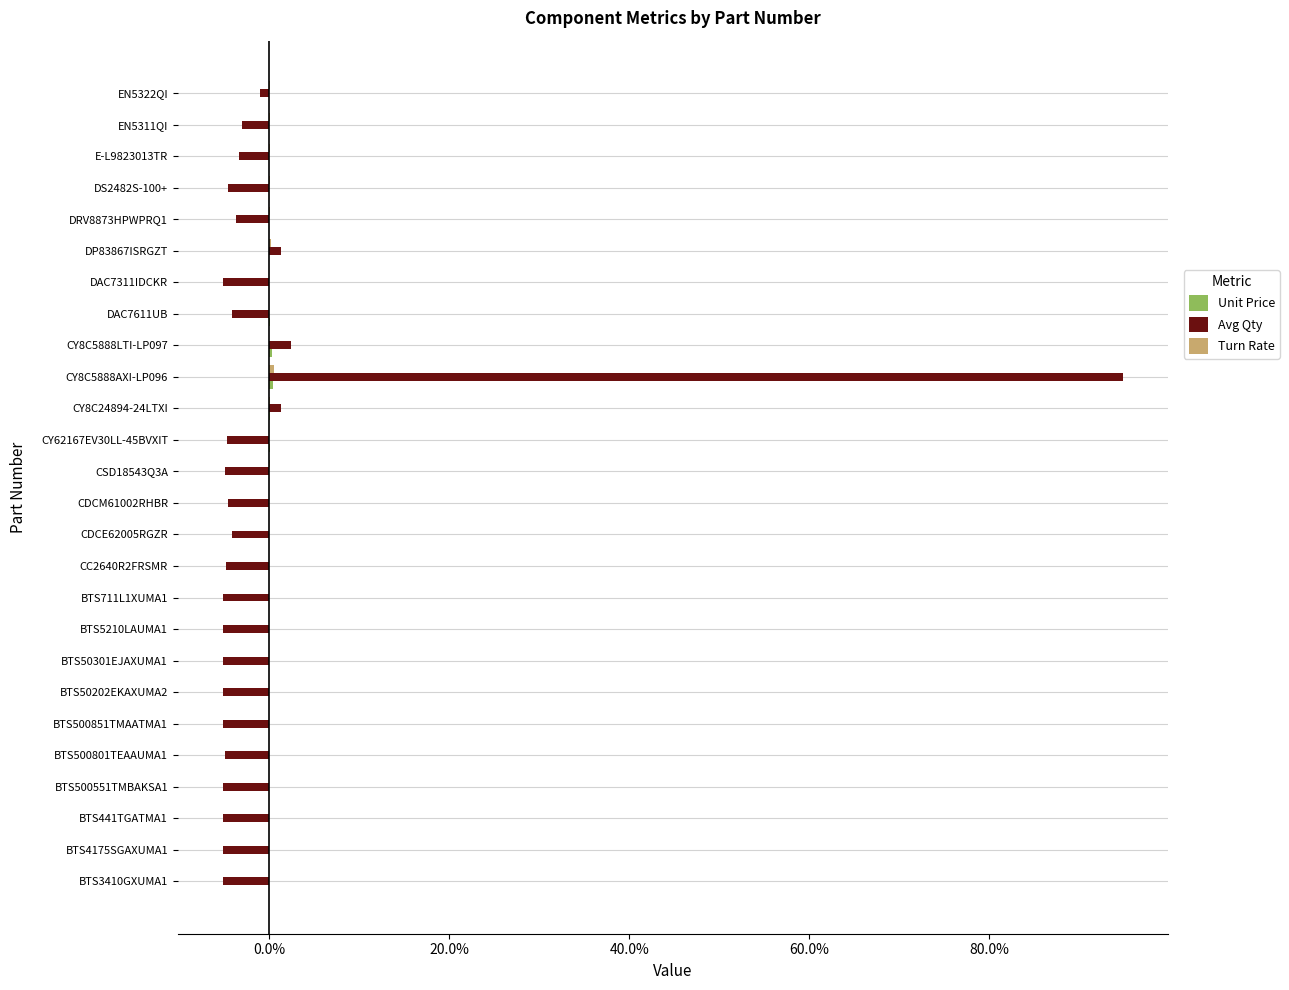

How many negative values does the Avg Qty series have?

22